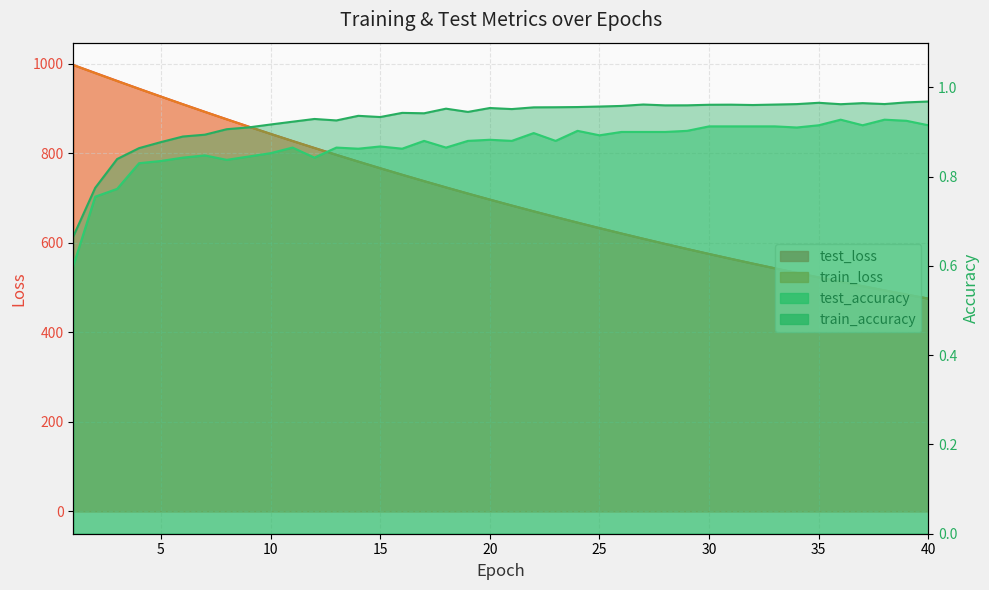

True or false: train_loss has a value of 858.4 at 34.

False